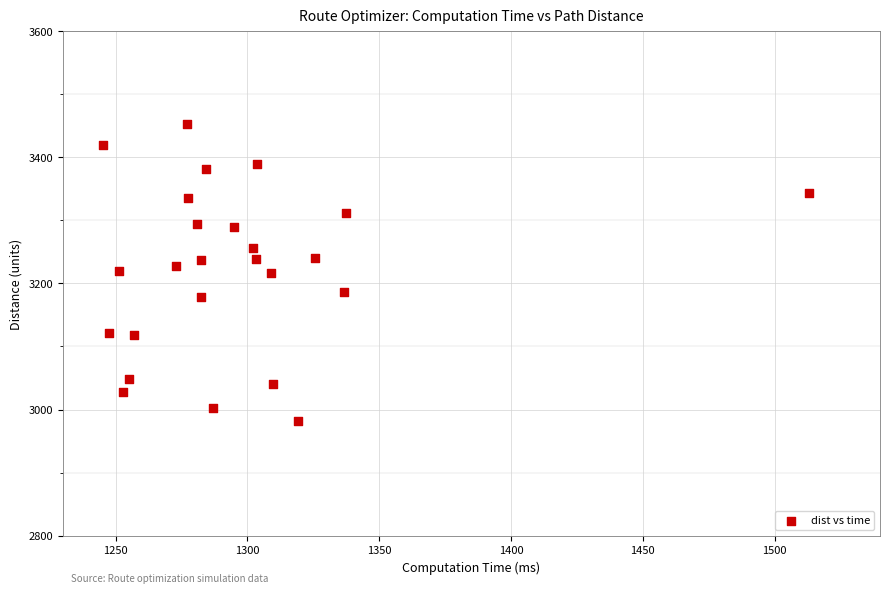

What is the range of Y values (max minus min)?

471